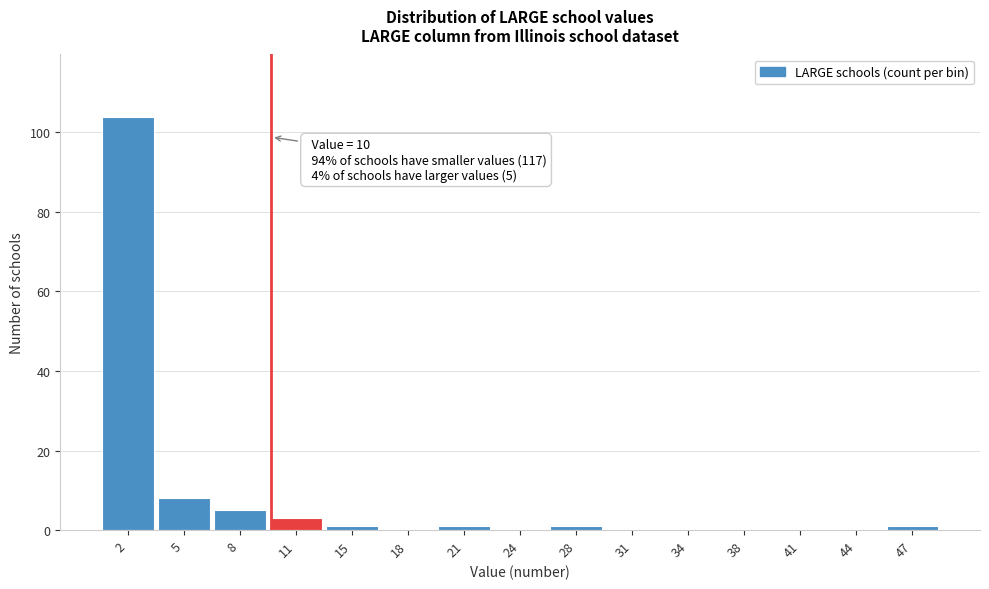

Over which range of the x-axis is the bar tallest?

0.0 to 3.5